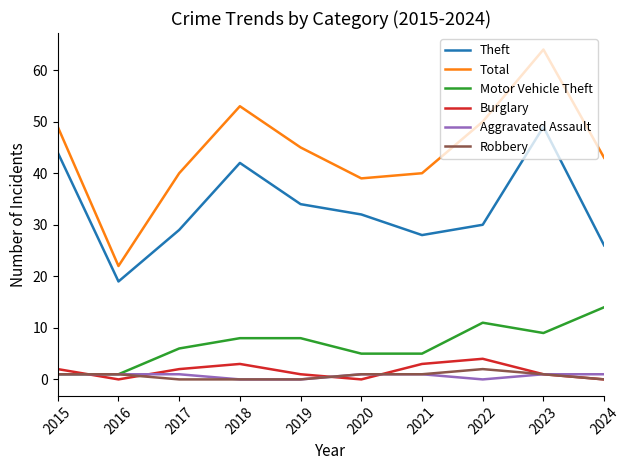

True or false: Motor Vehicle Theft and Theft intersect in this chart.

False